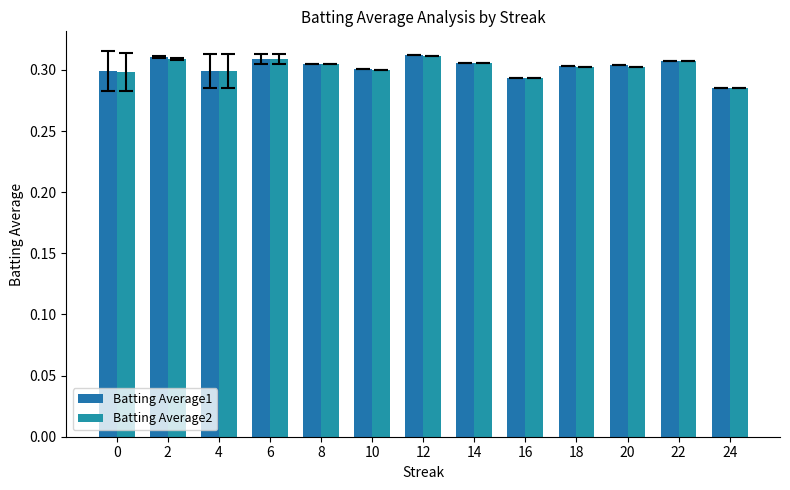

Rank the series by their maximum value, from highest to lowest.

Batting Average1, Batting Average2